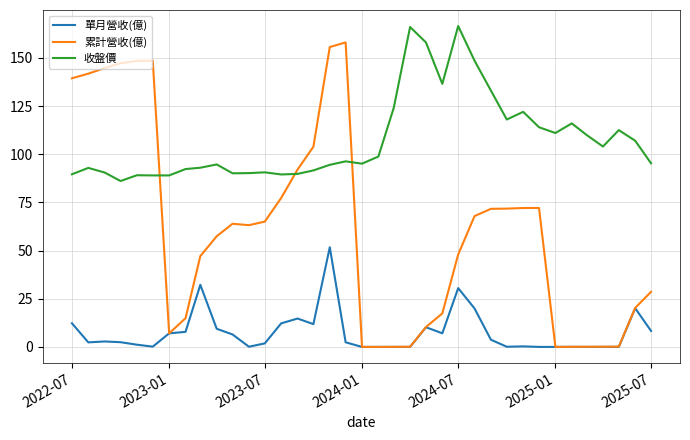

Which series ends up on top after the final intersection of 收盤價 and 累計營收(億)?

收盤價